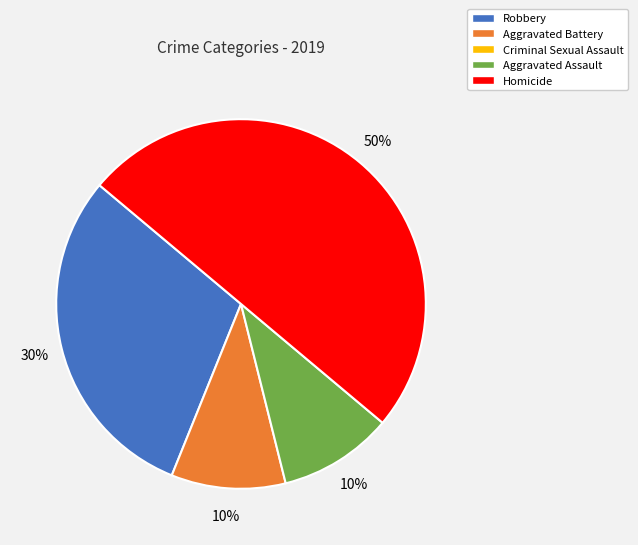

To the nearest percent, what is the average slice percentage?

25%